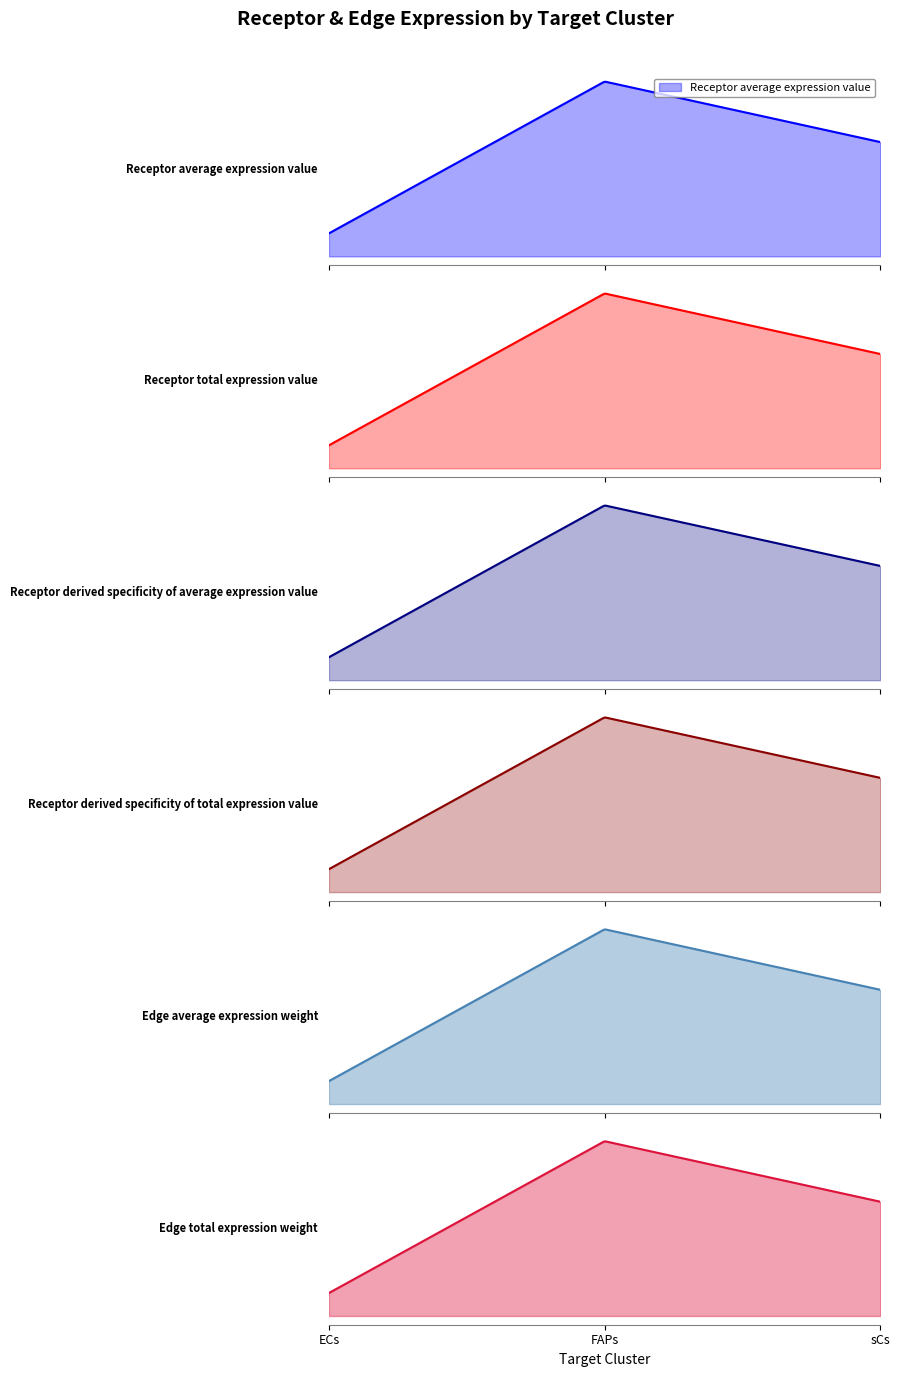

Which series has the largest total across all categories?

Receptor average expression value